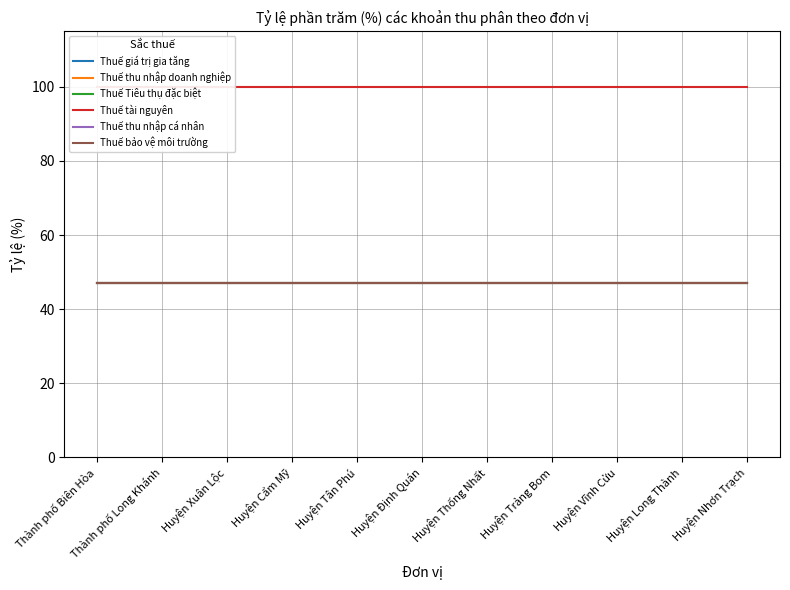

List the labels in order of Thuế thu nhập doanh nghiệp value, smallest first.

Thành phố Biên Hòa, Thành phố Long Khánh, Huyện Xuân Lộc, Huyện Cẩm Mỹ, Huyện Tân Phú, Huyện Định Quán, Huyện Thống Nhất, Huyện Trảng Bom, Huyện Vĩnh Cửu, Huyện Long Thành, Huyện Nhơn Trạch